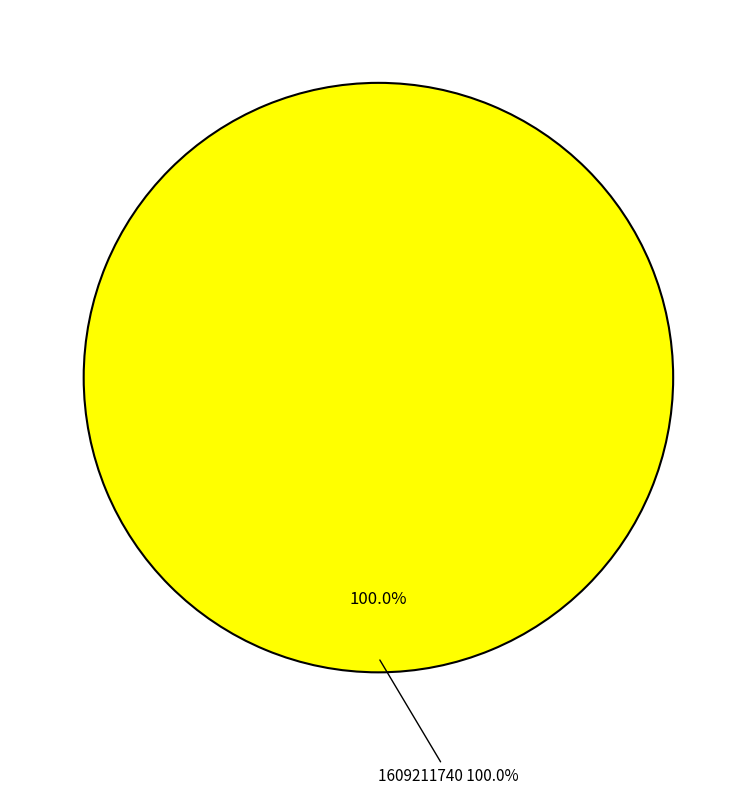

The 1603759405 slice represents 1% of the pie. True or false?

False